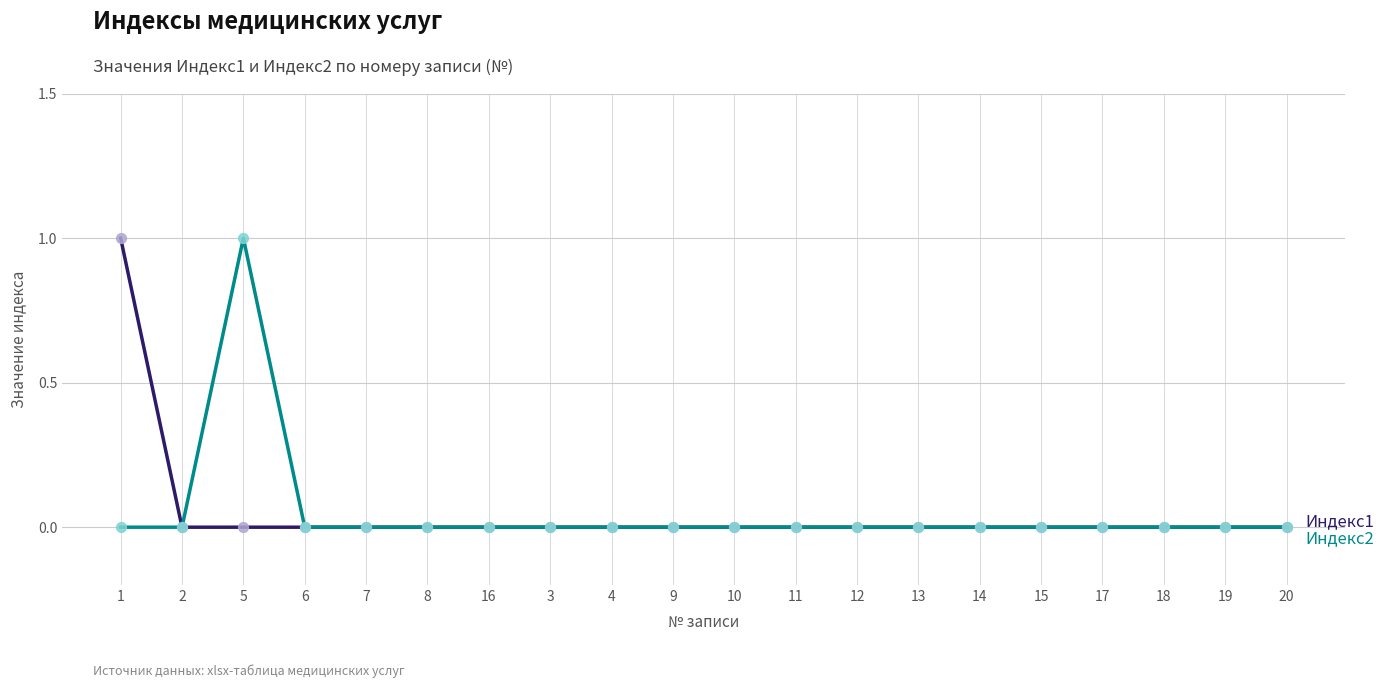

What position from the left is 13?

14